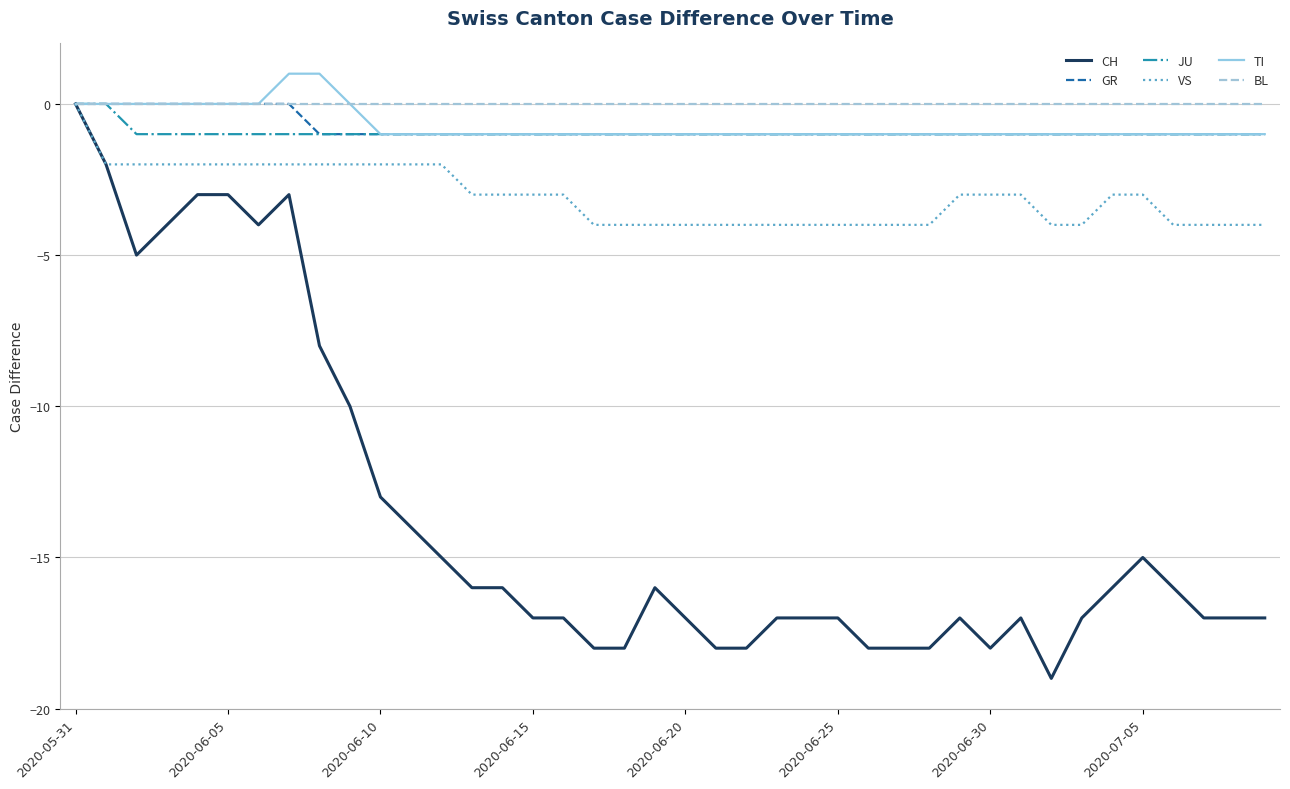

Which series has the largest range (max minus min)?

CH